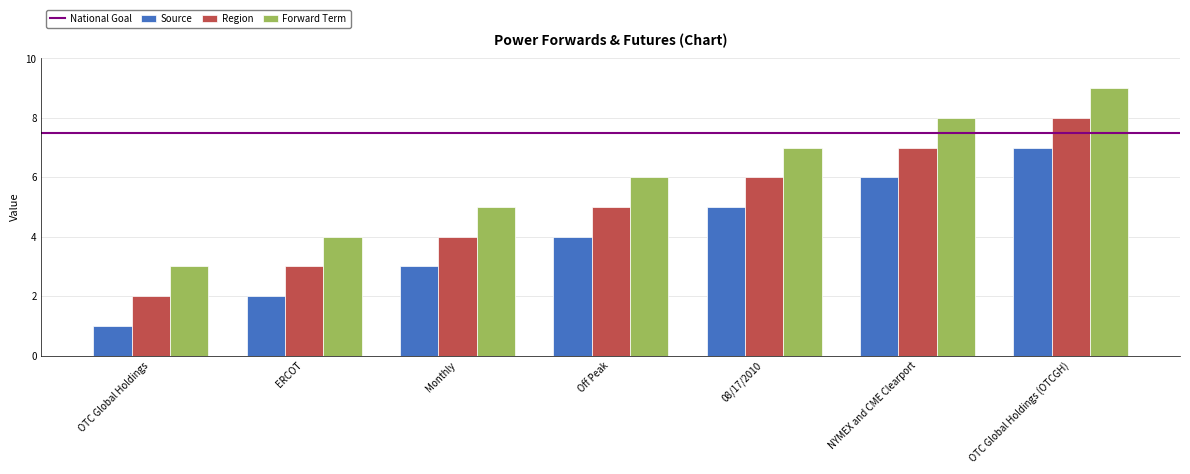

At which category is the sum across all series the highest?

OTC Global Holdings (OTCGH)